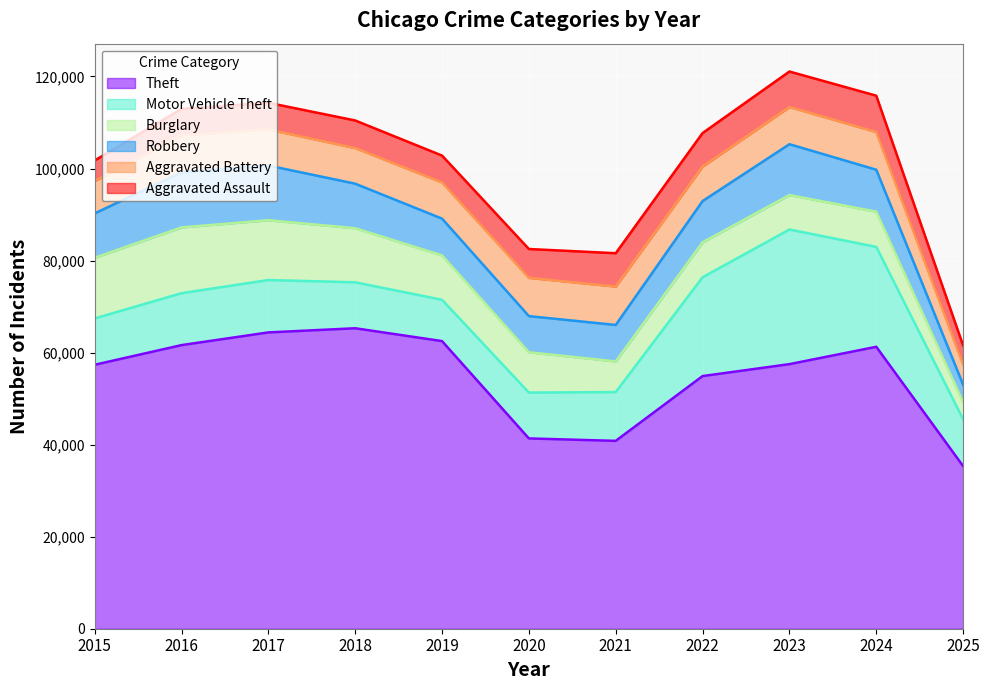

Count the number of categories in the chart.

11